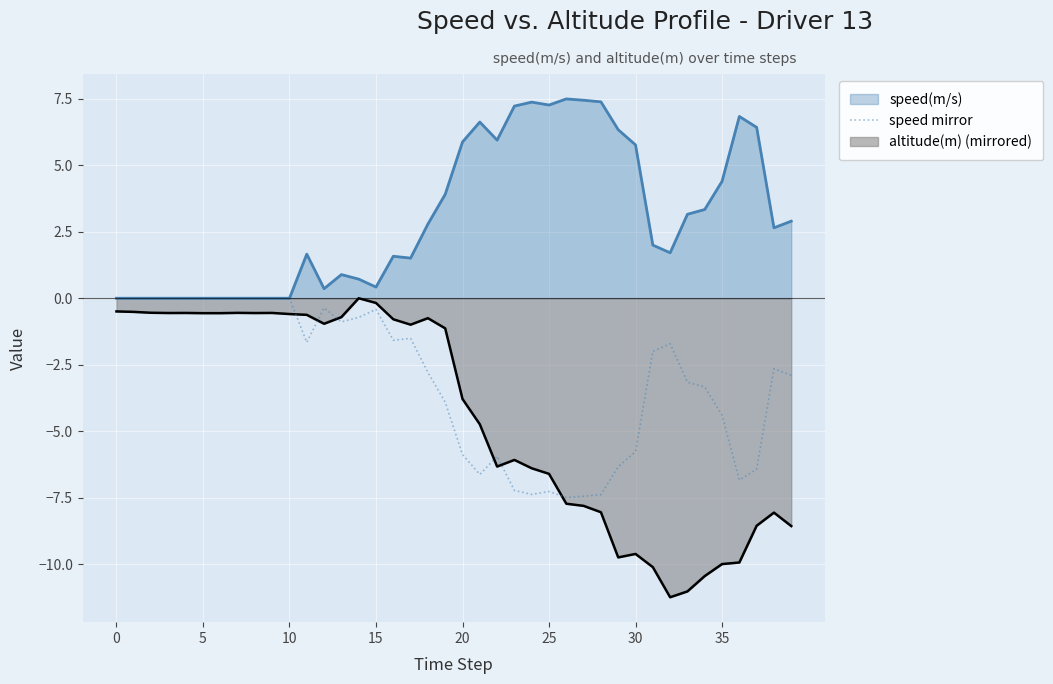

What is the difference between the second highest and minimum values?

7.5